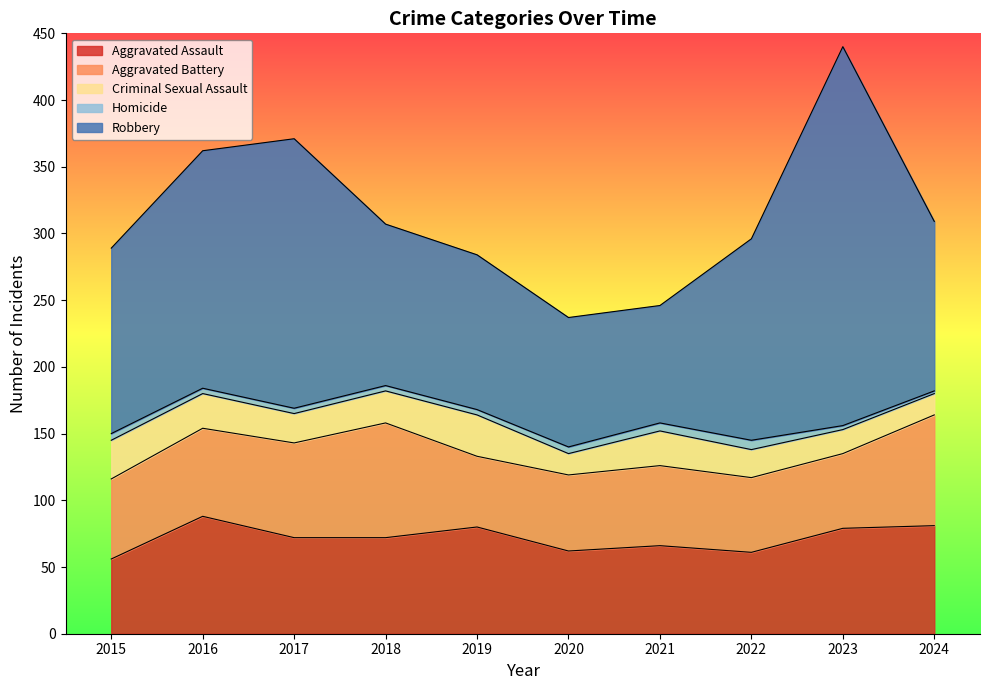

What is the lowest value of the Aggravated Assault series?

56